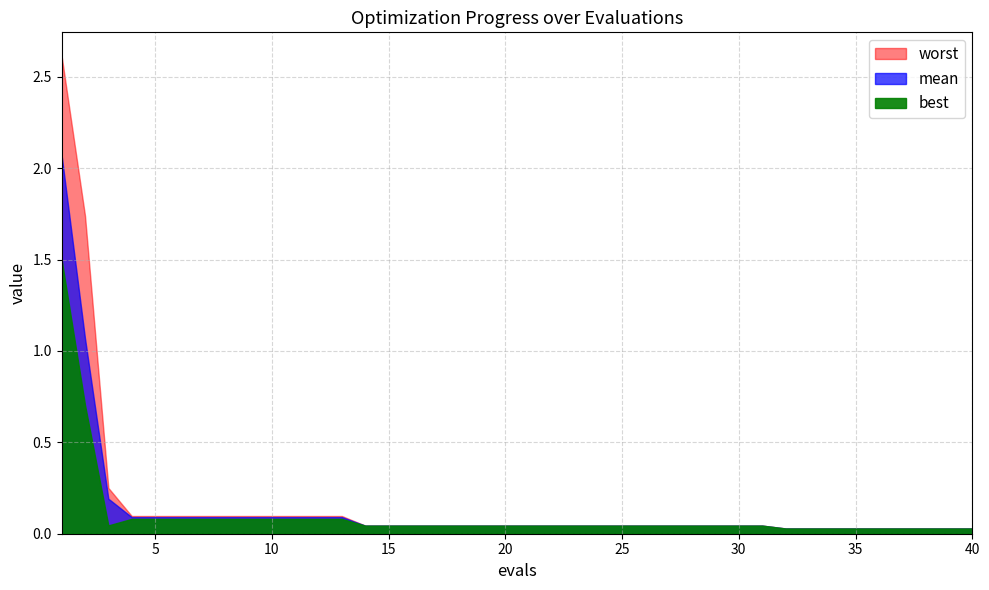

At which label is worst closest to 1?

2